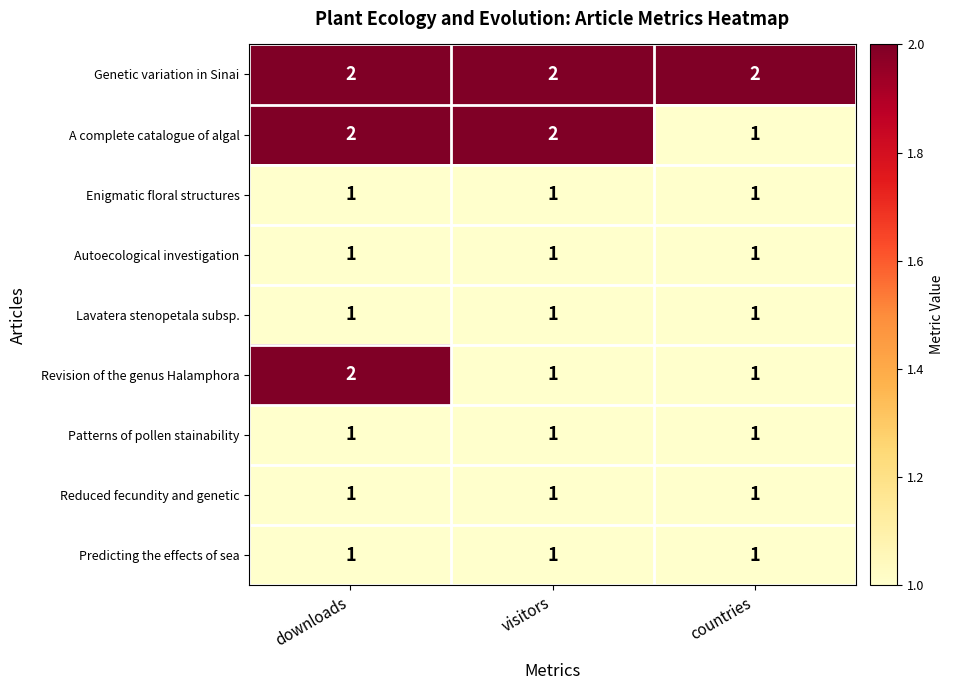

How many data points does each series have?

3